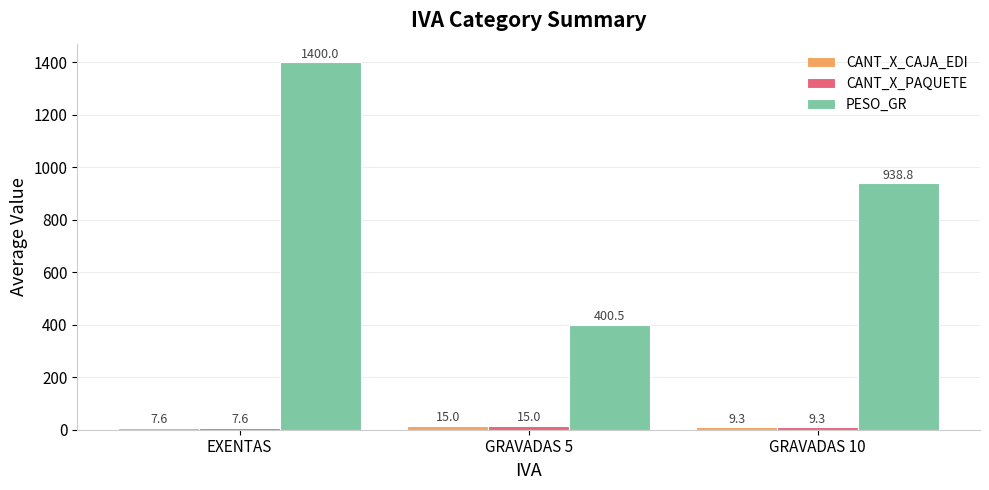

What is the smallest value displayed?

7.6